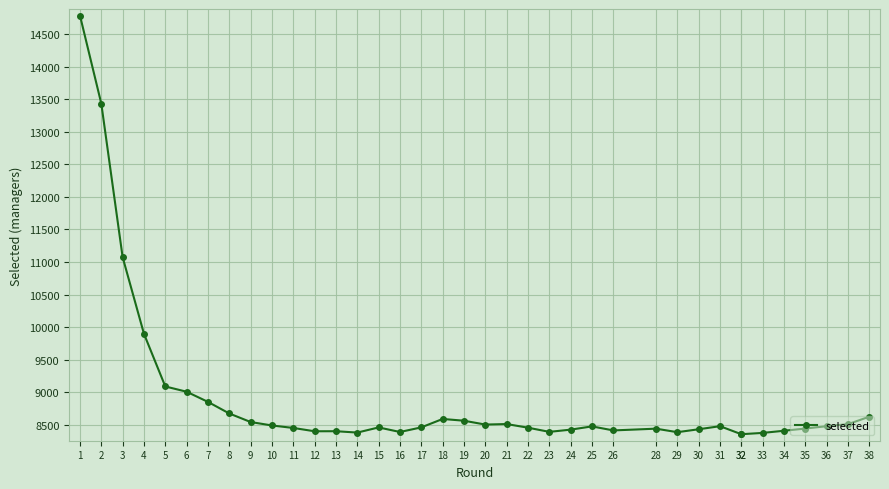

How many data points are above 8476?

18